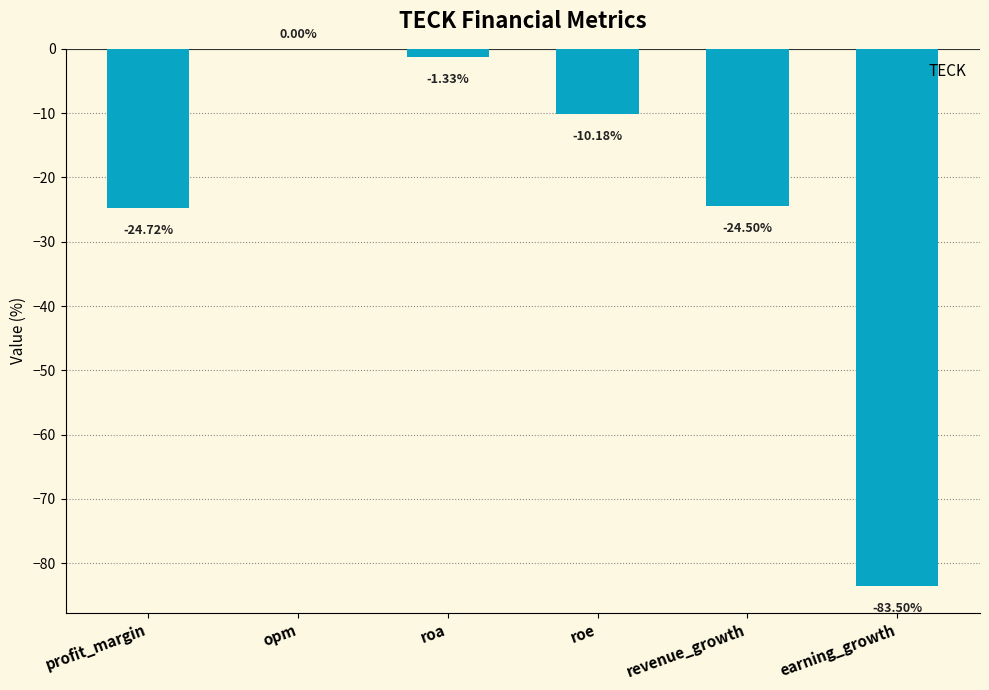

Between roe and opm, which is larger?

opm